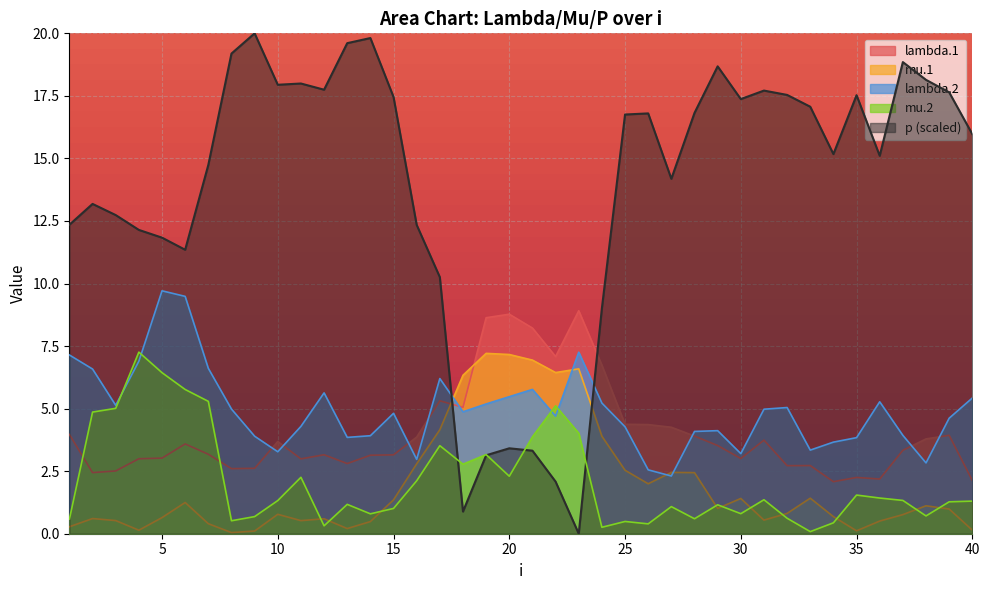

At how many categories does at least one series exceed 7?

39